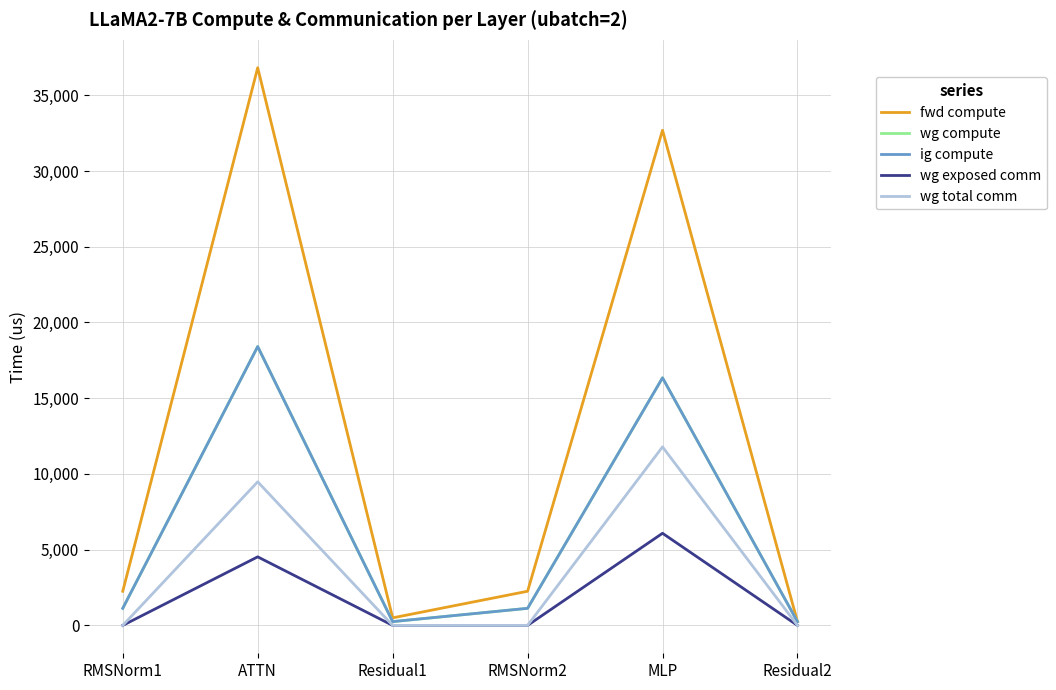

Is this an area chart (filled region under the line)?

No